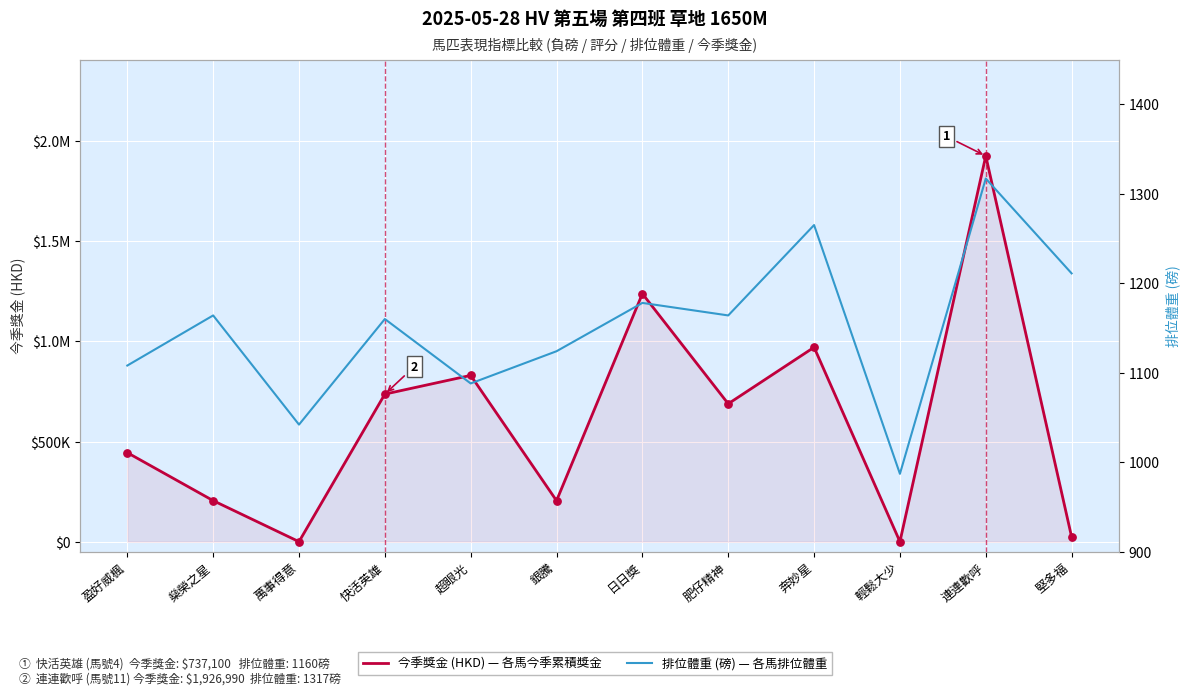

Which series has the largest total across all categories?

今季獎金 (HKD)